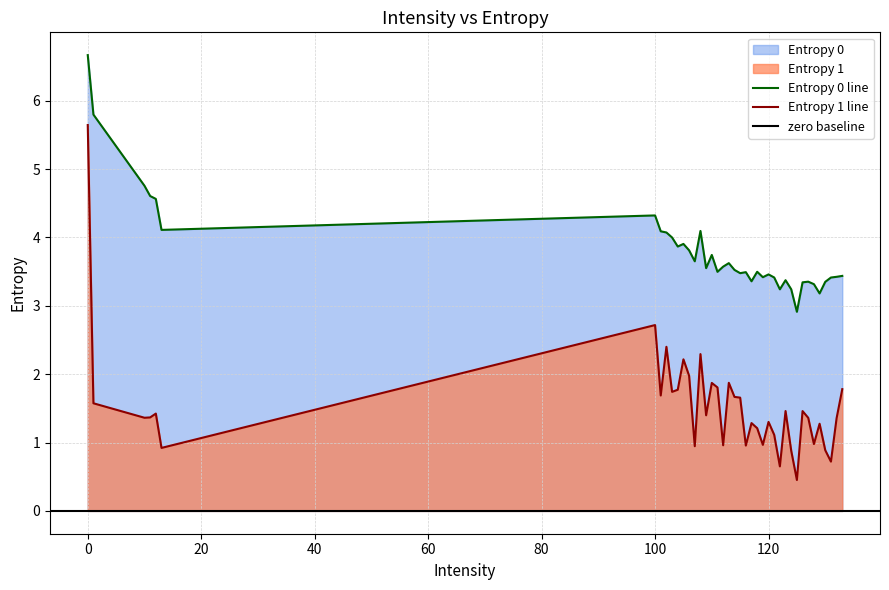

What is the lowest value of the Entropy 0 line series?

2.9